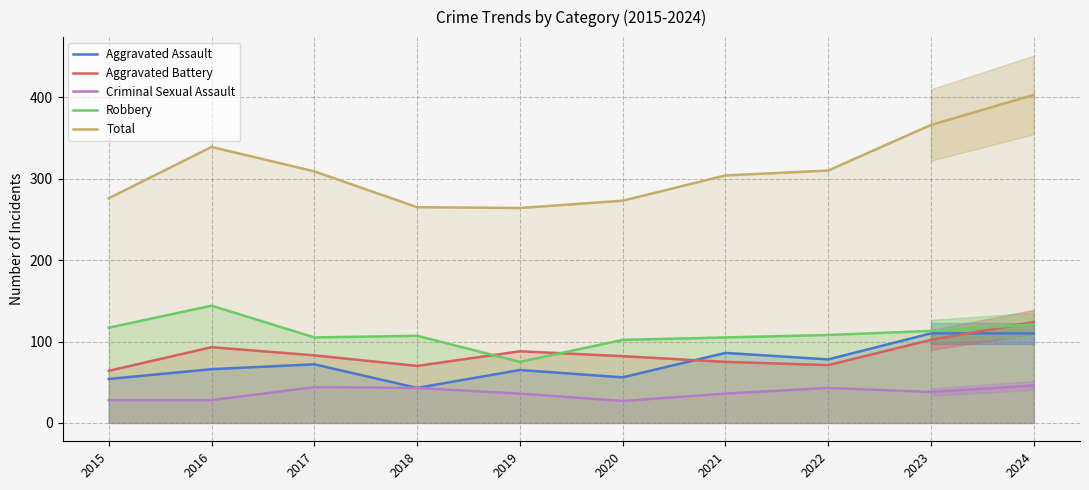

Between 2015 and 2018, which series saw the biggest shift?

Criminal Sexual Assault